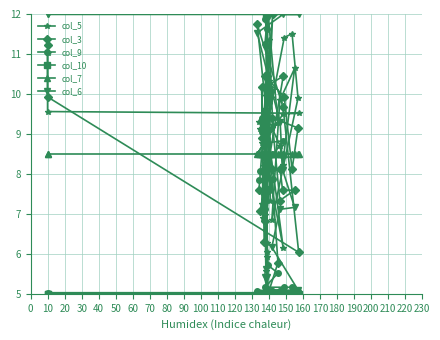

What is the difference between the highest and lowest values at 10?

7.0